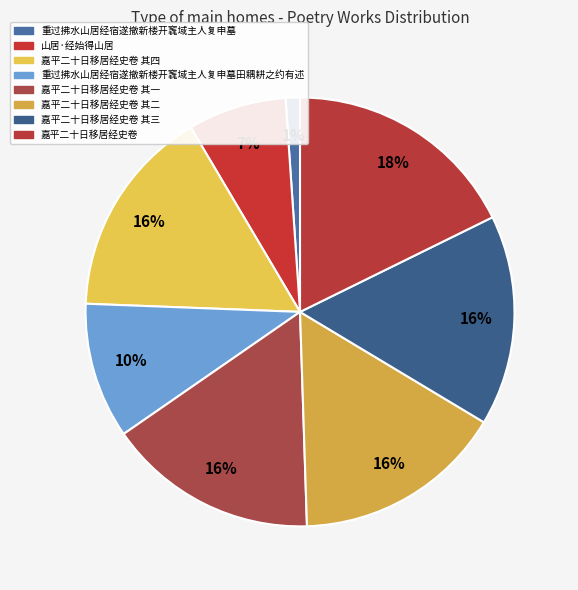

Which category has the biggest portion of the pie?

嘉平二十日移居经史卷